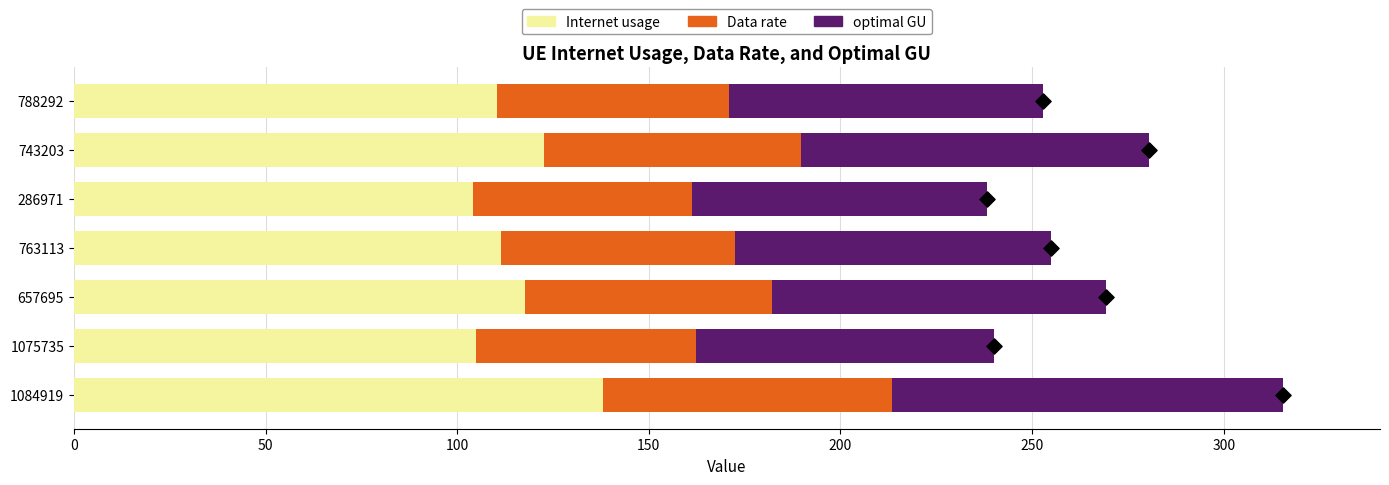

What is the difference between the maximum and second lowest values in the Internet usage series?

33.0